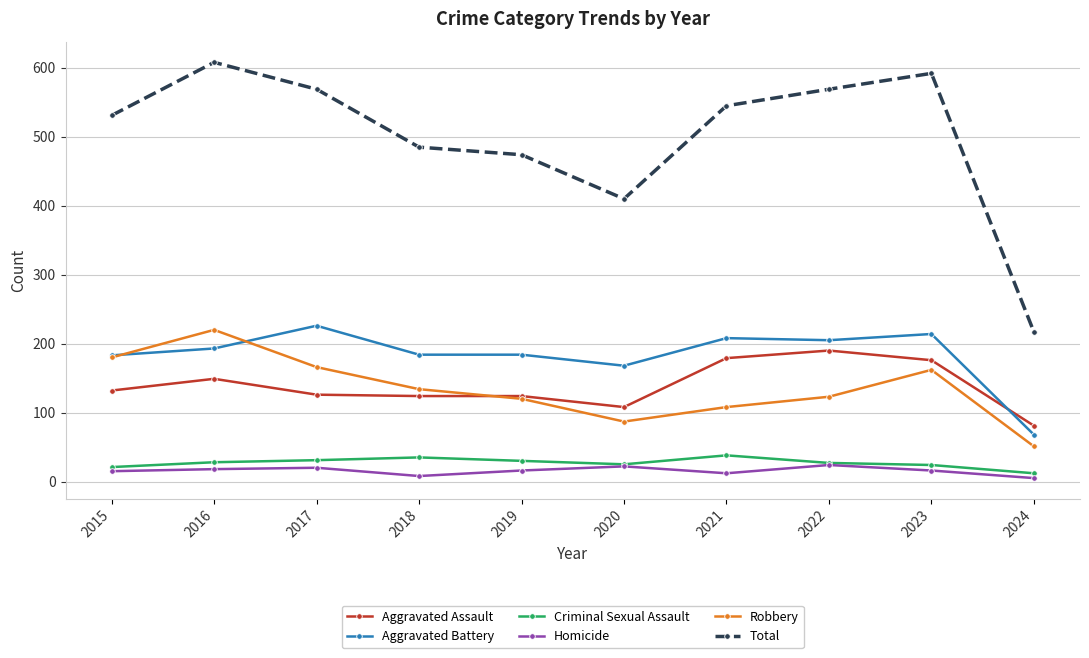

What is the minimum value shown in the chart?

5